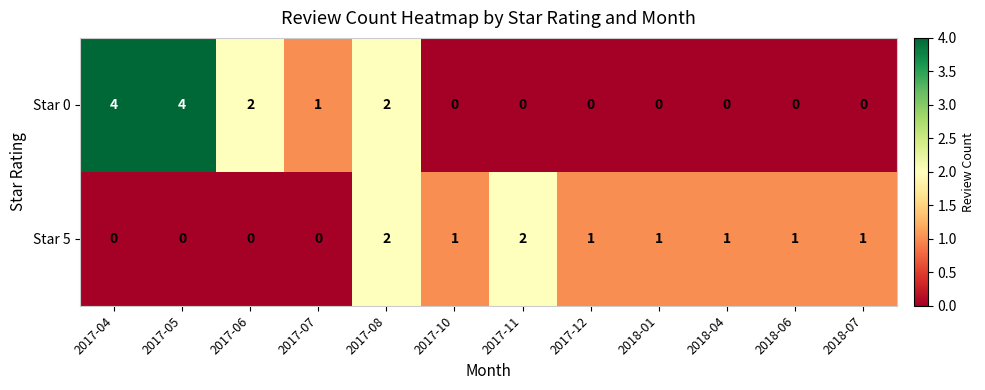

At 2018-04, list the series in order from smallest to largest.

Star 0, Star 5